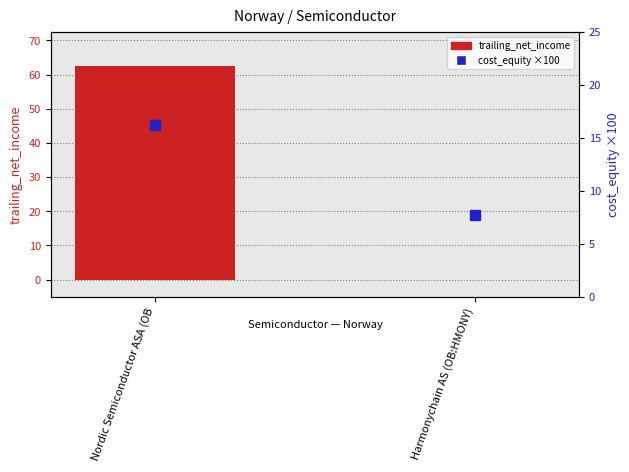

Which category has the lowest value in the trailing_net_income series?

Harmonychain AS (OB:HMONY)